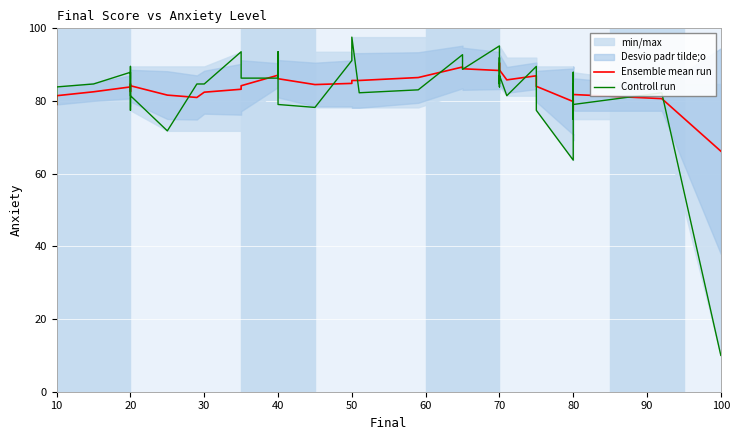

Is it true that Controll run equals 149.3 at 30?

False